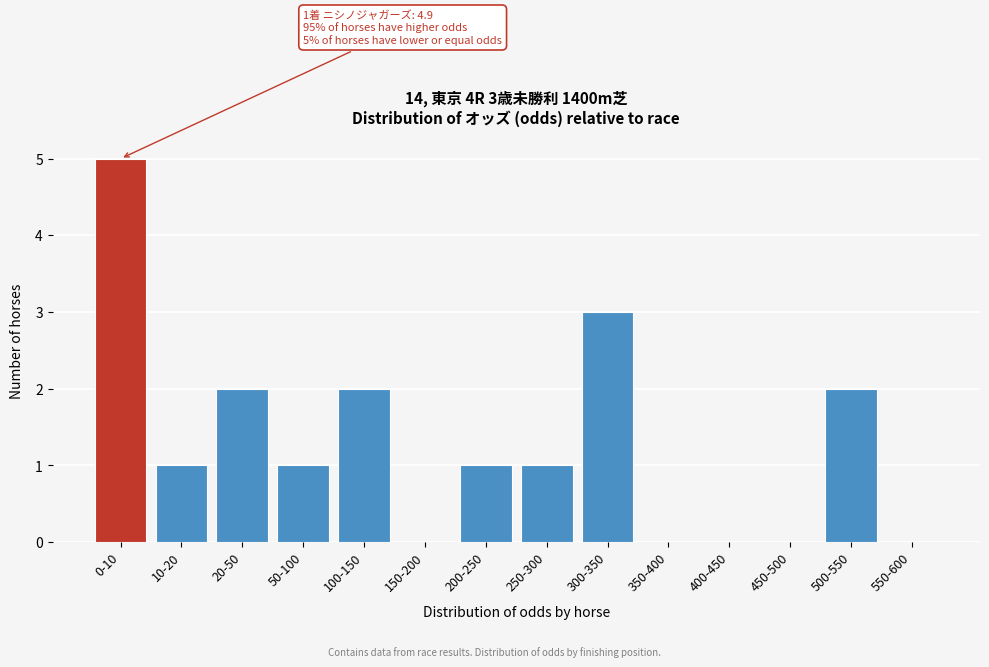

Reading left to right, list all the values displayed in this chart.

0-10=5	10-20=1	20-50=2	50-100=1	100-150=2	150-200=0	200-250=1	250-300=1	300-350=3	350-400=0	400-450=0	450-500=0	500-550=2	550-600=0